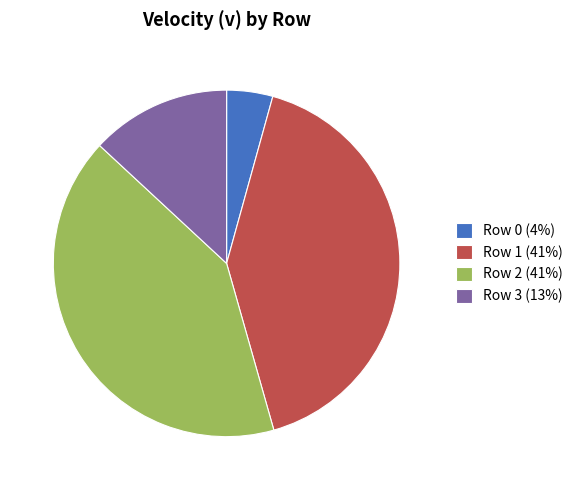

How many segments does this pie chart have?

4